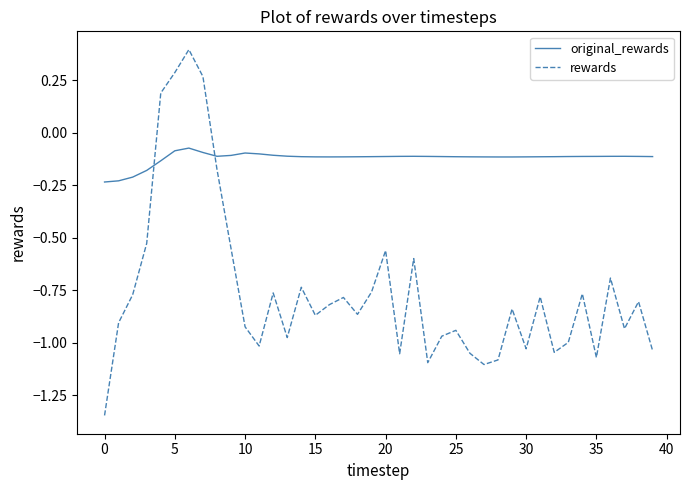

What is the maximum value shown in the chart?

0.4